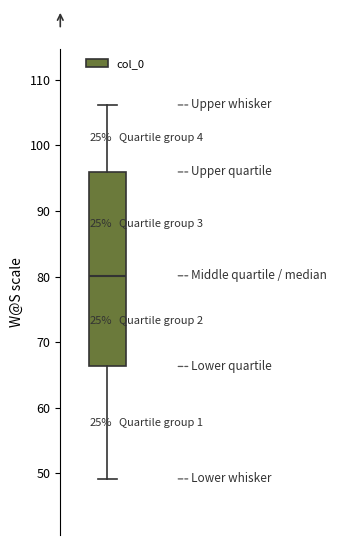

Transcribe this box plot: give where the median line is, the range the box spans, and where the two whiskers end, as read against the y-axis. The values are not printed on the chart, so give them approximately, as read against the axis.

median 80, box 66 to 96, whiskers 49 to 106